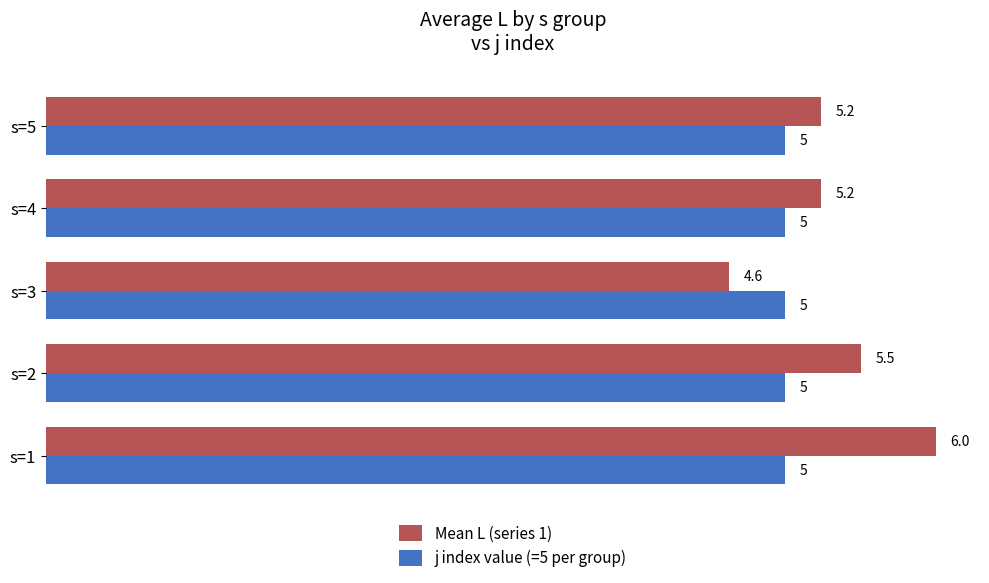

Which label corresponds to the smallest value in the chart?

s=3